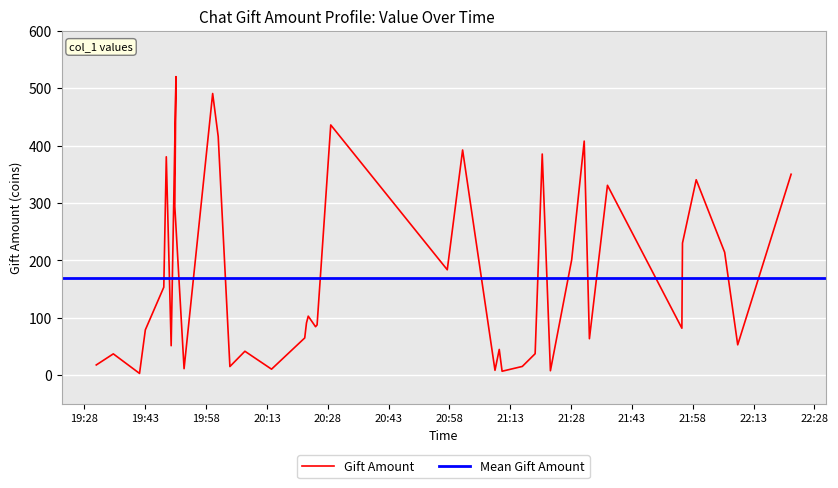

Reading left to right, extract all data points from this chart.

2018-06-05 19:30:55=17.9	2018-06-05 19:35:07=37.2	2018-06-05 19:41:35=3.2	2018-06-05 19:43:01=79.1	2018-06-05 19:47:34=153.4	2018-06-05 19:48:11=380.5	2018-06-05 19:49:23=51.4	2018-06-05 19:50:34=520.1	2018-06-05 19:50:17=294.0	2018-06-05 19:52:34=11.5	2018-06-05 19:59:37=490.7	2018-06-05 20:00:59=415.8	2018-06-05 20:03:52=15.2	2018-06-05 20:07:34=41.8	2018-06-05 20:14:08=10.6	2018-06-05 20:22:19=65.0	2018-06-05 20:22:45=91.1	2018-06-05 20:23:11=102.9	2018-06-05 20:24:59=84.5	2018-06-05 20:25:22=87.7	2018-06-05 20:28:44=435.9	2018-06-05 20:57:28=183.7	2018-06-05 21:01:15=392.3	2018-06-05 21:09:14=8.6	2018-06-05 21:10:17=45.0	2018-06-05 21:10:59=7.0	2018-06-05 21:15:58=15.4	2018-06-05 21:19:08=37.5	2018-06-05 21:20:53=385.3	2018-06-05 21:22:54=7.8	2018-06-05 21:28:09=201.4	2018-06-05 21:31:14=407.8	2018-06-05 21:32:31=63.6	2018-06-05 21:36:58=330.8	2018-06-05 21:55:19=81.9	2018-06-05 21:55:28=230.2	2018-06-05 21:58:51=340.5	2018-06-05 22:05:52=214.1	2018-06-05 22:09:05=53.0	2018-06-05 22:22:15=350.1